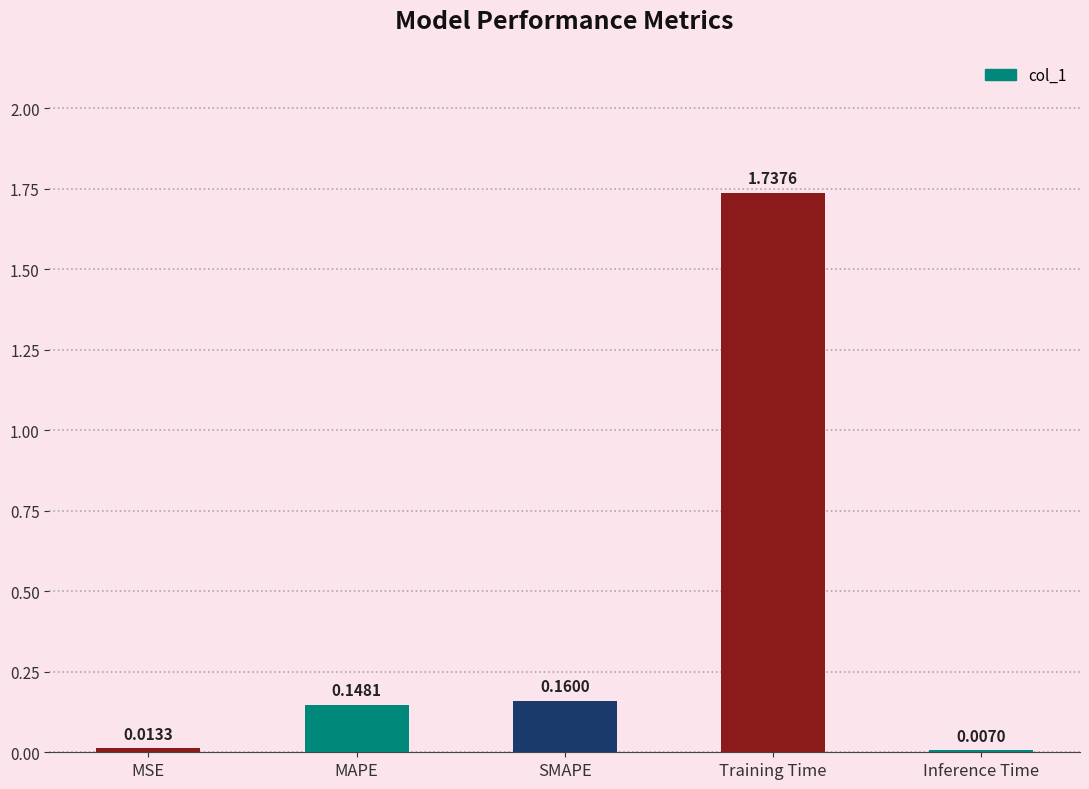

What is the sum of all values?

2.1